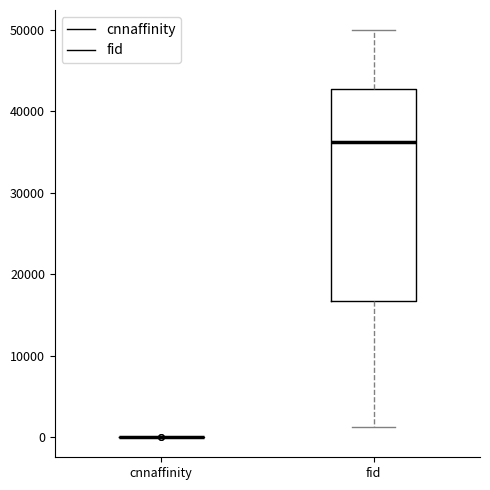

Reading left to right, read every box against the y-axis: the position of its median line, the range the box covers, and the ends of its whiskers. The values are not printed on the chart, so give them approximately, as read against the axis.

cnnaffinity: box collapsed to a line at 0, whiskers 0 to 0
fid: median 36000, box 17000 to 43000, whiskers 1000 to 50000